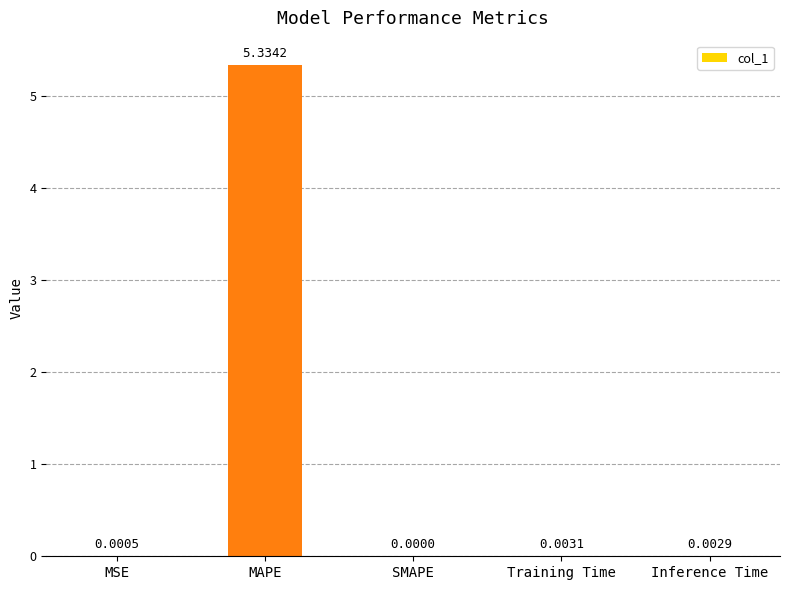

What is the change in value from MAPE to Training Time?

-5.3